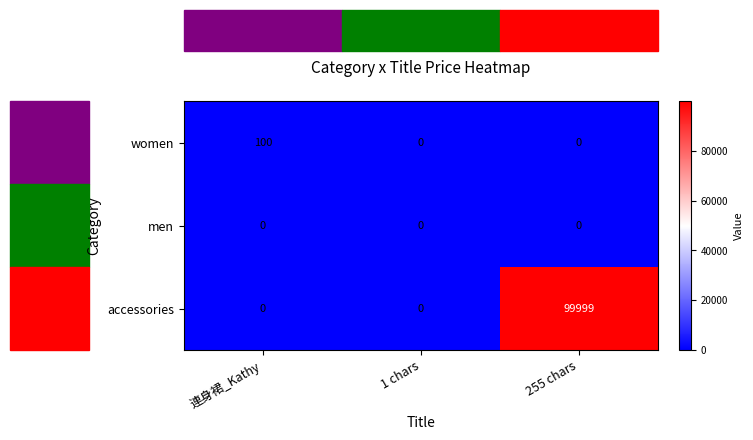

At how many categories does at least one series exceed 94662?

1